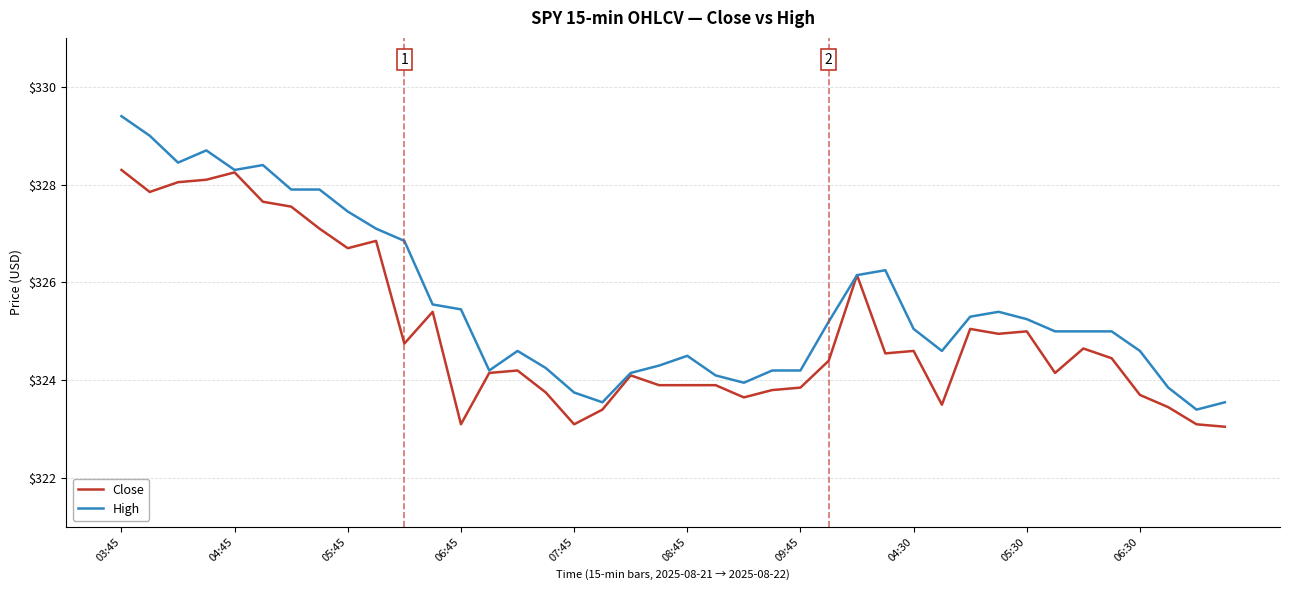

Which series has the widest spread of values?

High